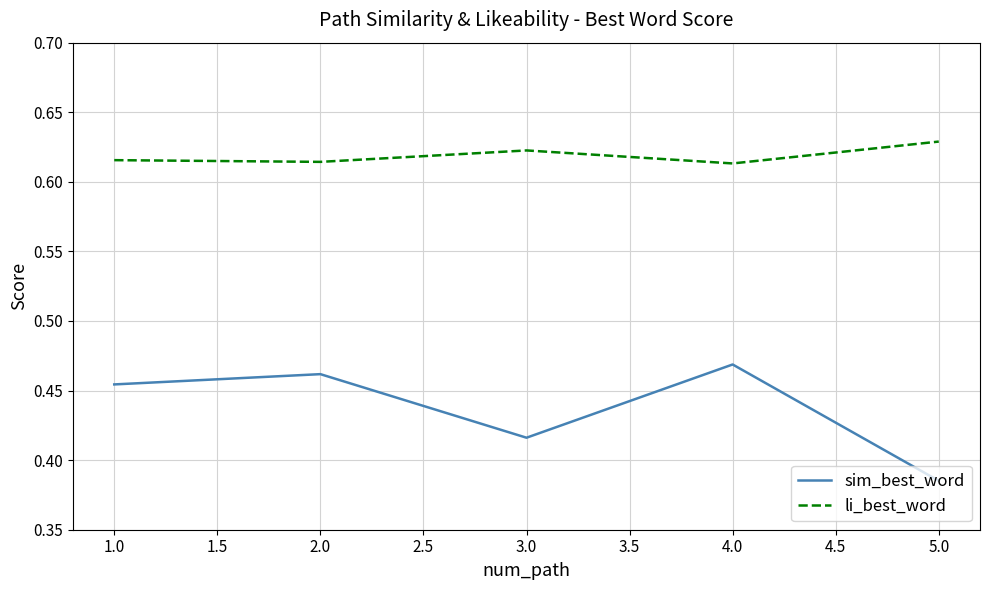

List the series in order of their overall mean, lowest first.

sim_best_word, li_best_word